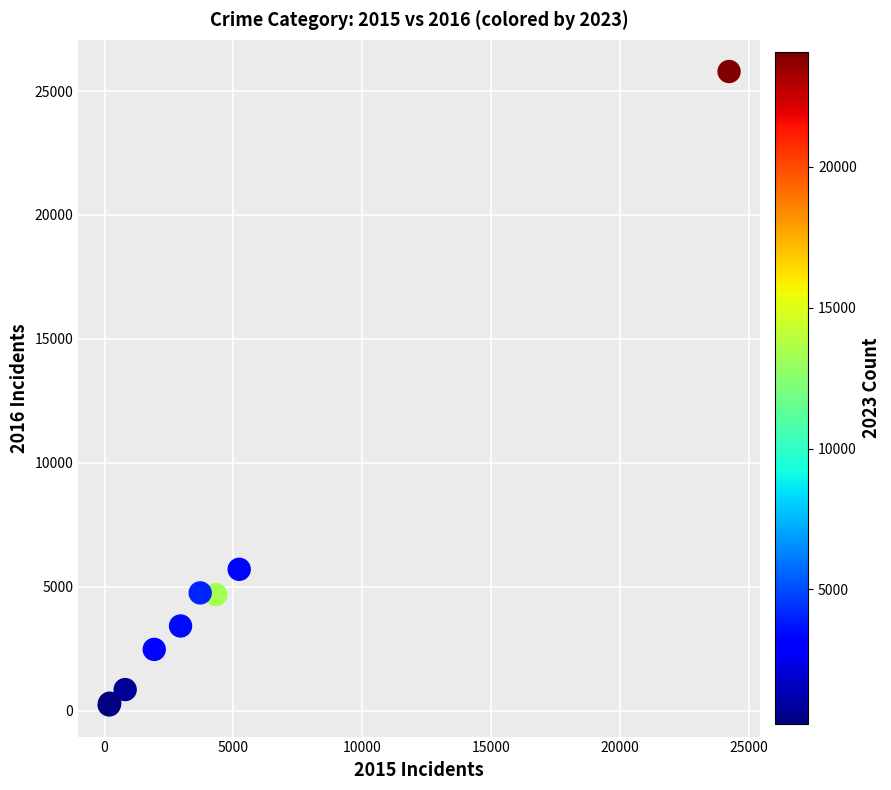

What Y value in the scatter plot is closest to 13010?

5703